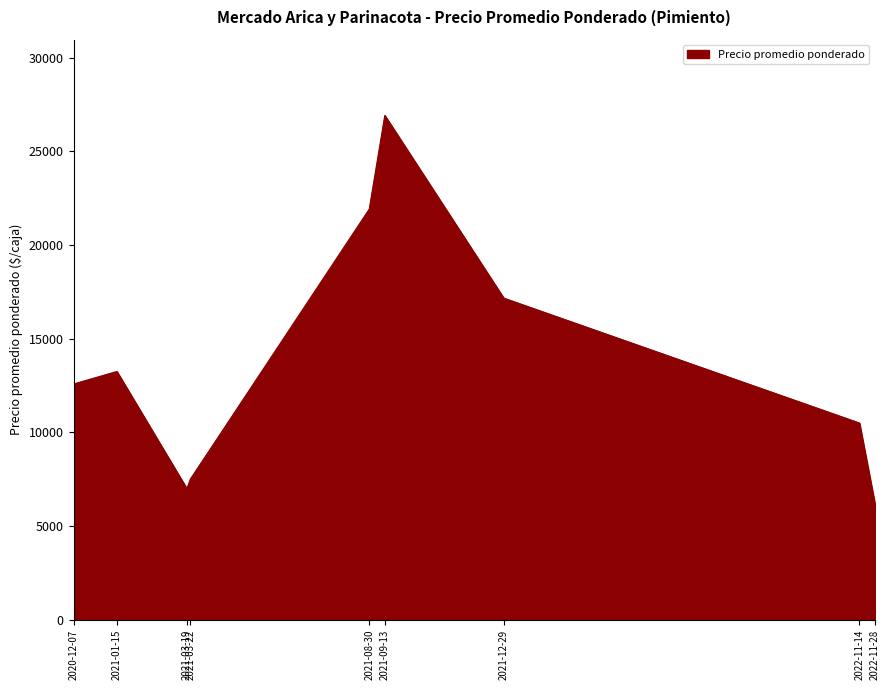

How many series are shown in this chart?

1